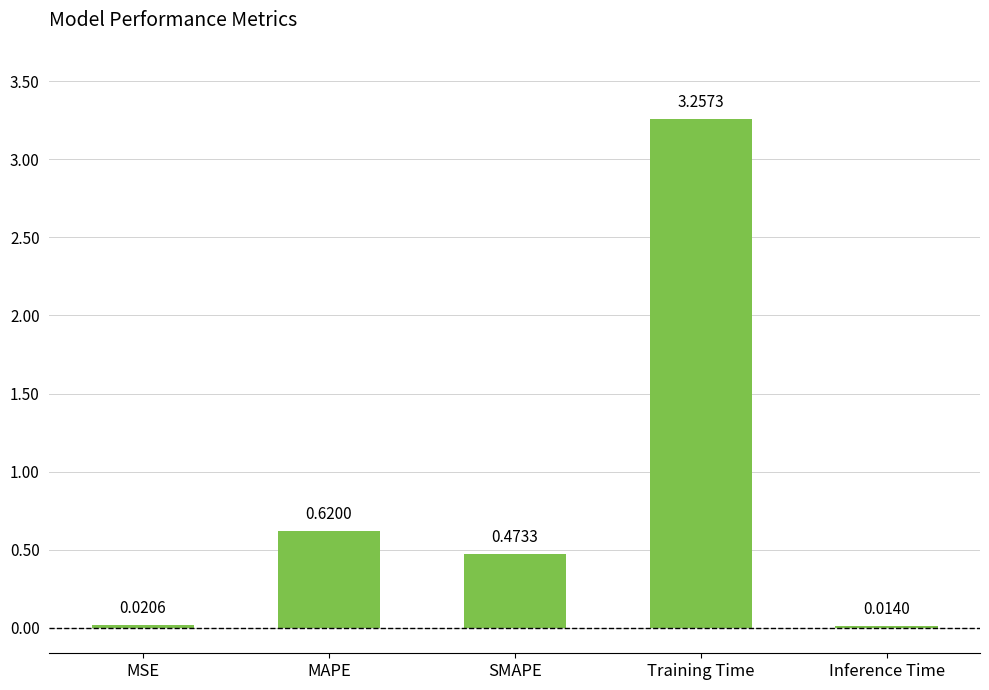

Rank the categories by value from highest to lowest.

Training Time, MAPE, SMAPE, MSE, Inference Time